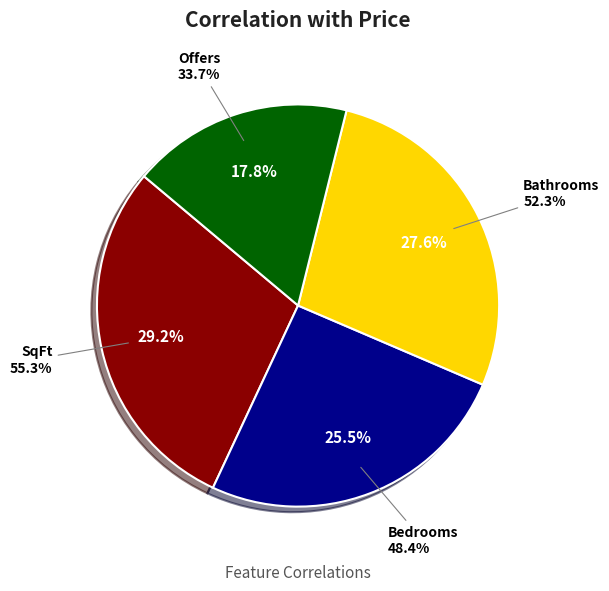

Is there any slice that represents more than half of the pie?

No